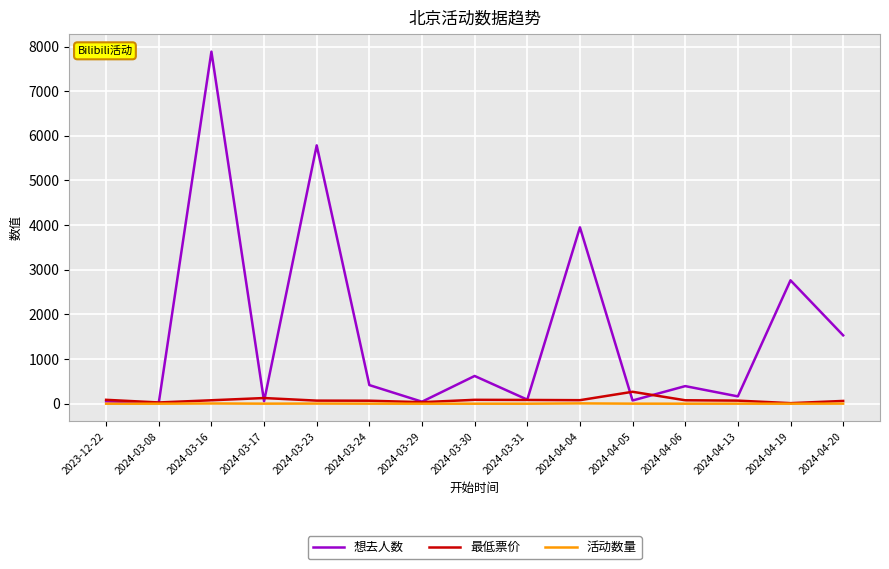

What is the average value of the 想去人数 series?

1590.6